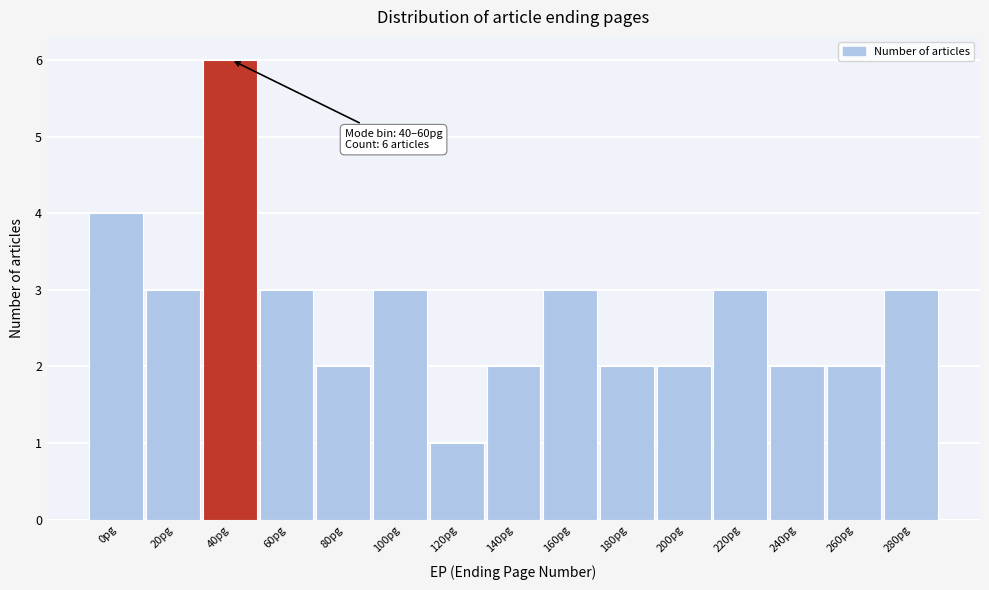

Reading right to left, what are all the values shown in this chart?

280pg=3	260pg=2	240pg=2	220pg=3	200pg=2	180pg=2	160pg=3	140pg=2	120pg=1	100pg=3	80pg=2	60pg=3	40pg=6	20pg=3	0pg=4